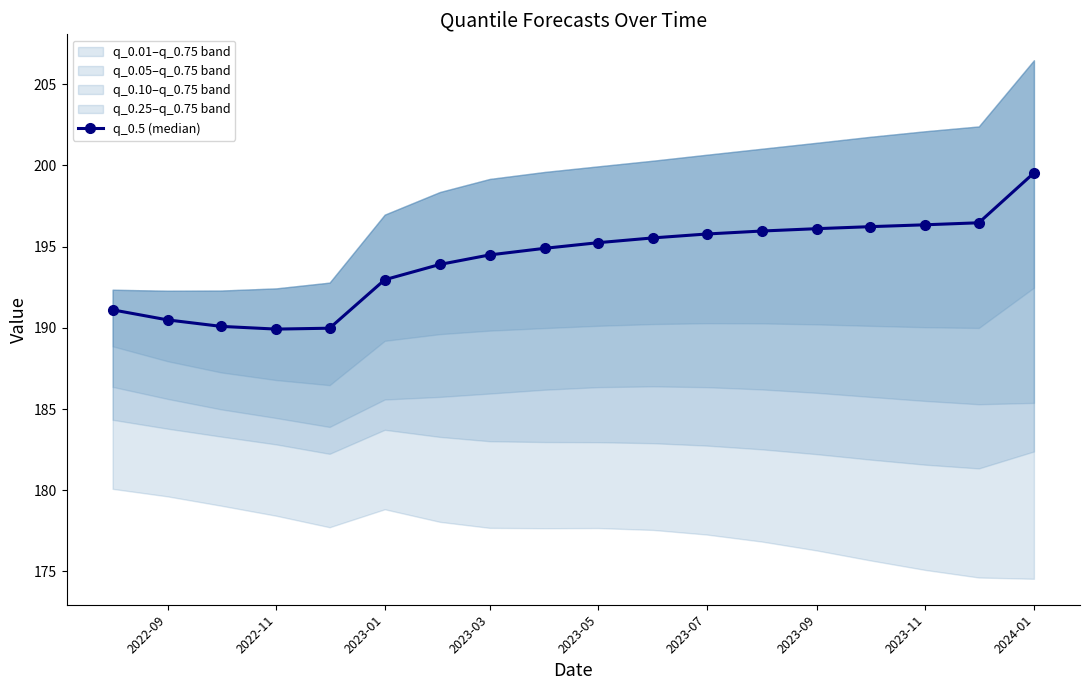

How many lines are shown in the chart?

1